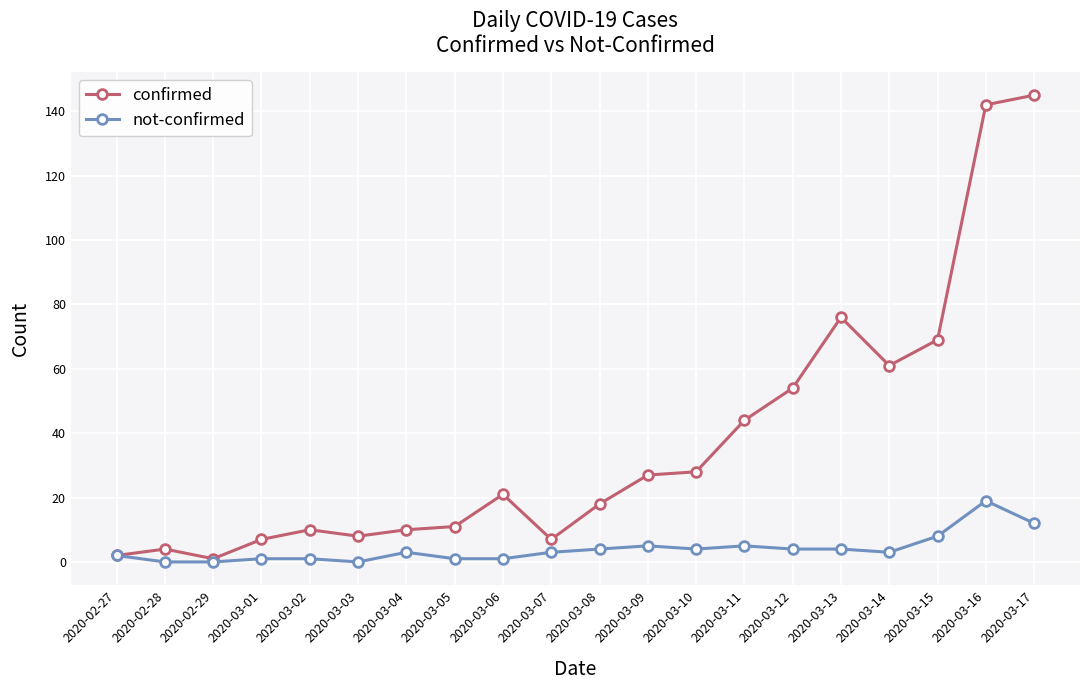

List the series in order of their overall mean, highest first.

confirmed, not-confirmed